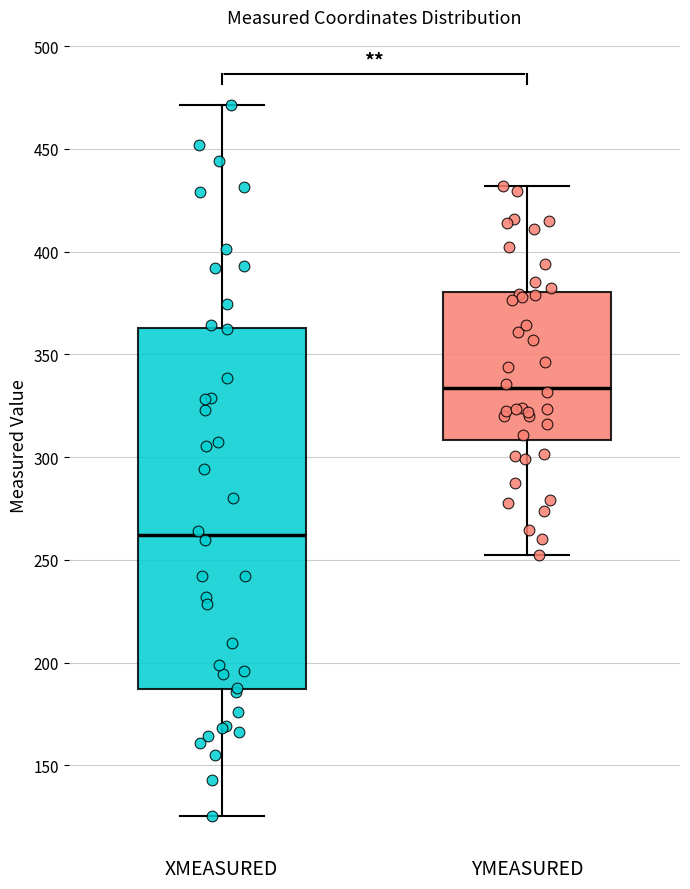

Where does the lower whisker of the box for YMEASURED end on the y-axis? The values are not printed on the chart, so give them approximately, as read against the axis.

250